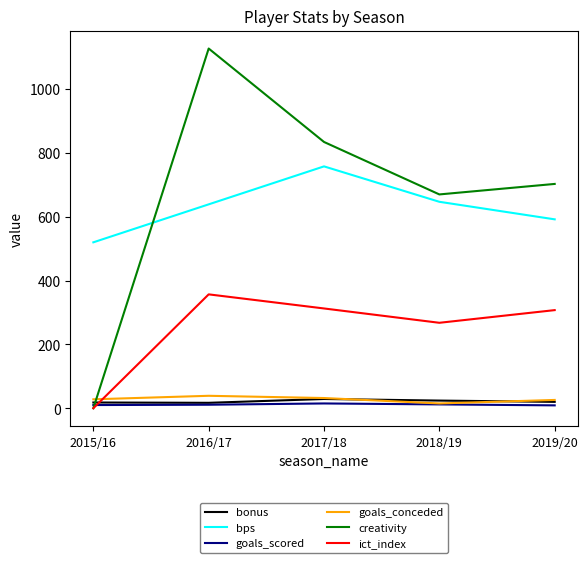

Which series changed the most between 2015/16 and 2017/18?

creativity